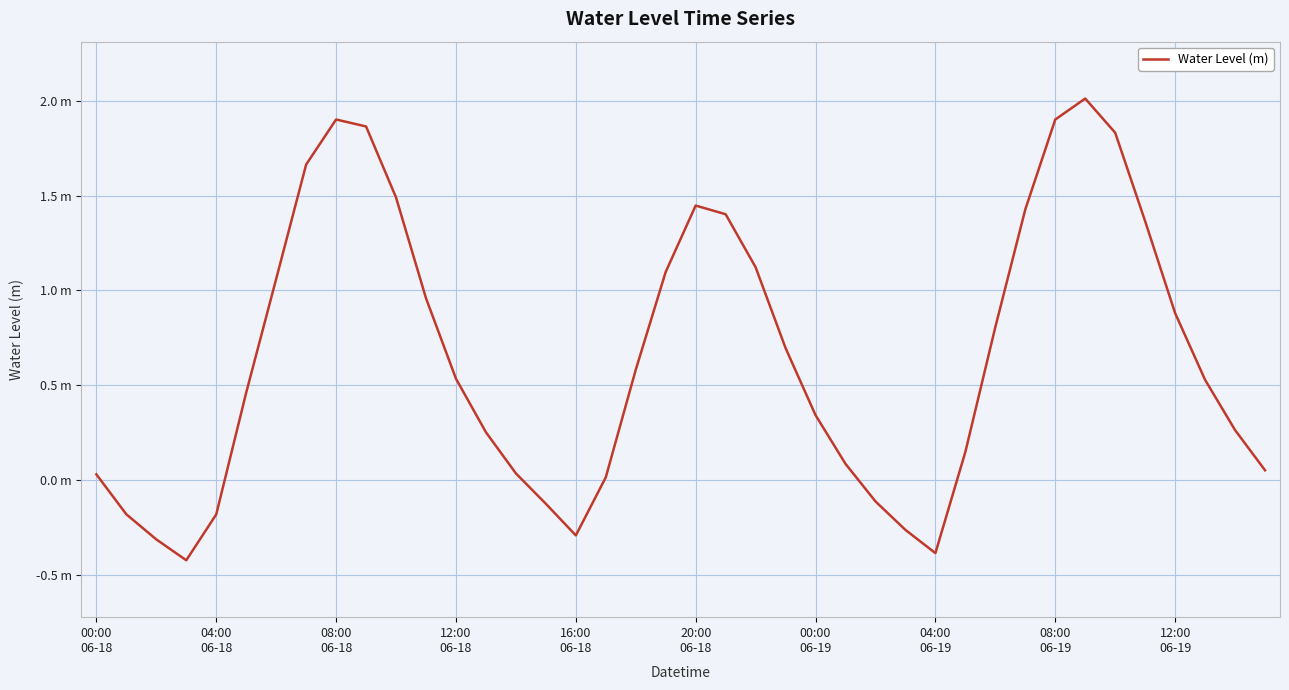

Is this an area chart (filled region under the line)?

No